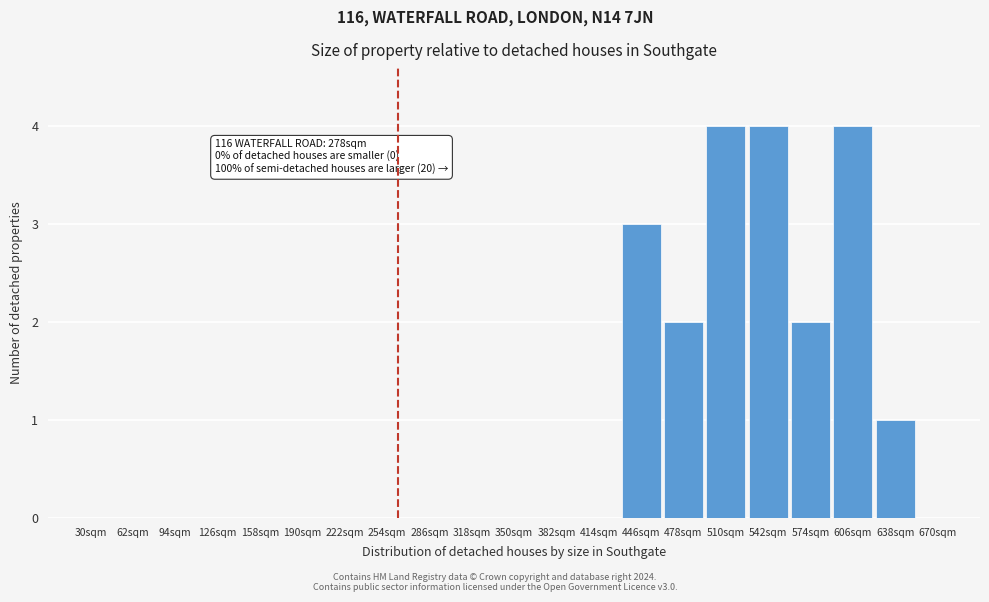

Reading right to left, extract all data points from this chart.

670sqm=0	638sqm=1	606sqm=4	574sqm=2	542sqm=4	510sqm=4	478sqm=2	446sqm=3	414sqm=0	382sqm=0	350sqm=0	318sqm=0	286sqm=0	254sqm=0	222sqm=0	190sqm=0	158sqm=0	126sqm=0	94sqm=0	62sqm=0	30sqm=0